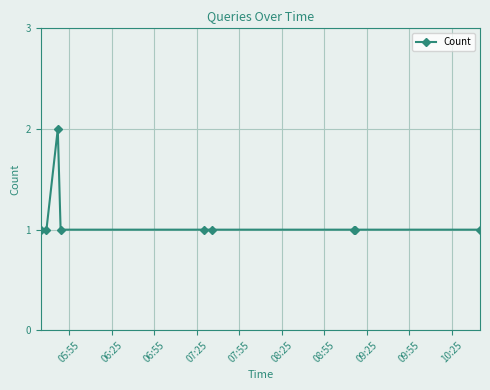

Reading left to right, transcribe all the data shown in this chart.

1	1	2	1	1	1	1	1	1